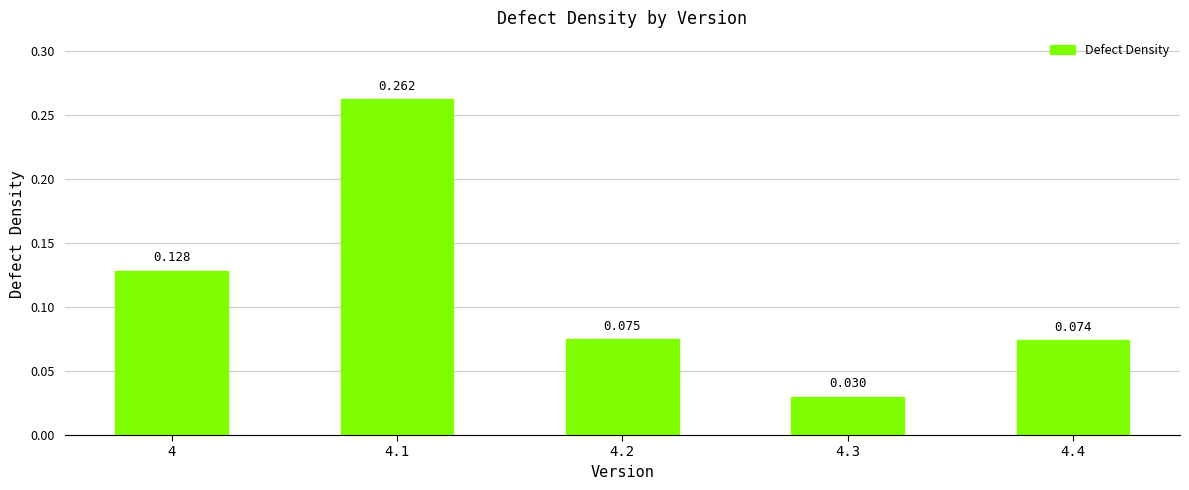

Between 4 and 4.3, which is larger?

4